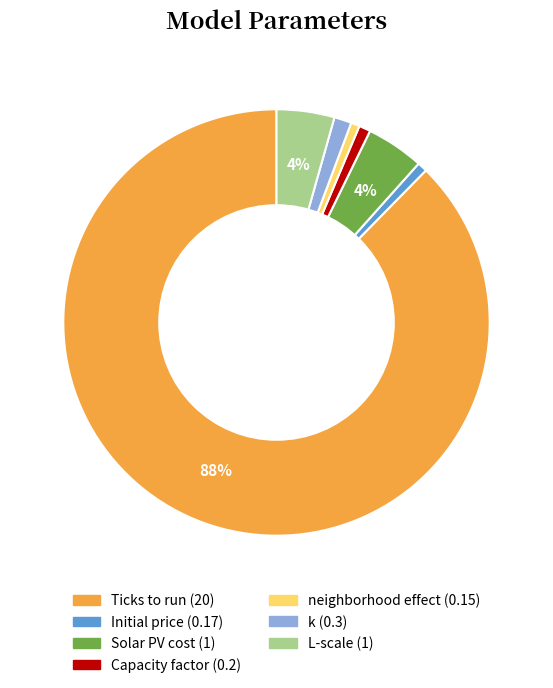

Is it true that Solar PV cost is 4% of the pie?

True